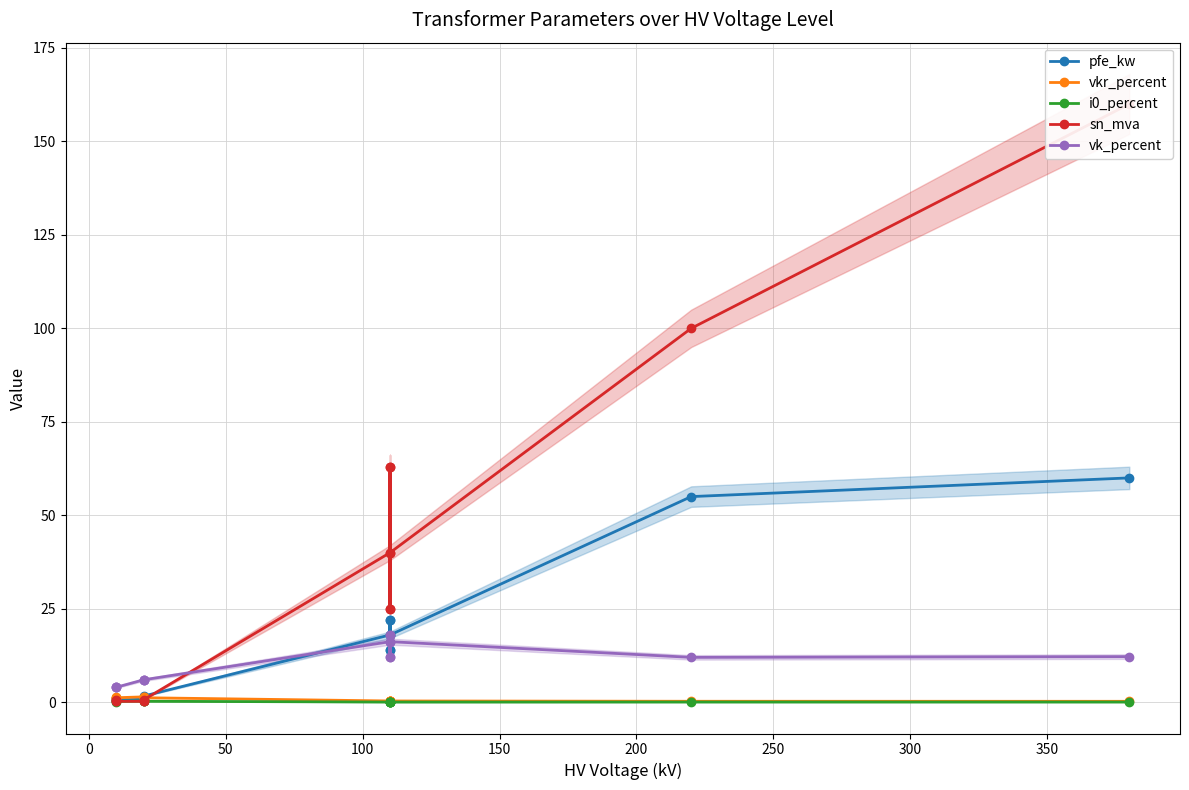

At how many categories does at least one series exceed 144?

1